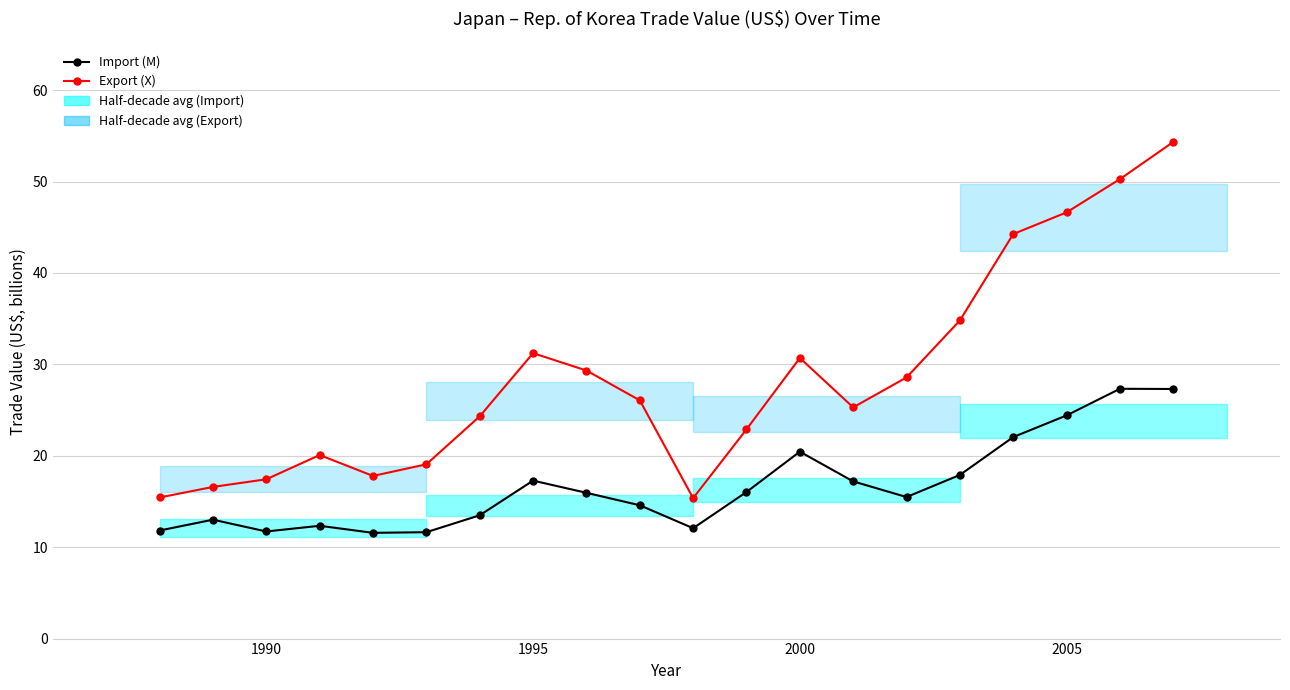

What is the difference between the maximum and minimum values in the Export (X) series?

39.0